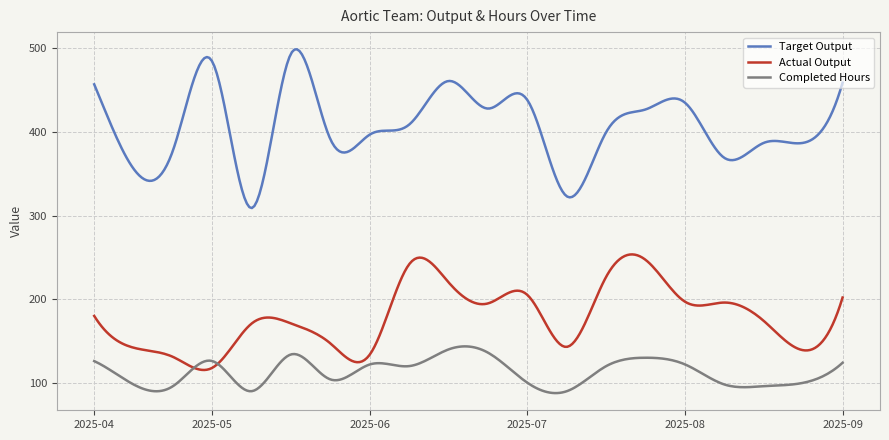

What are all the series names shown in the legend?

Target Output, Actual Output, Completed Hours